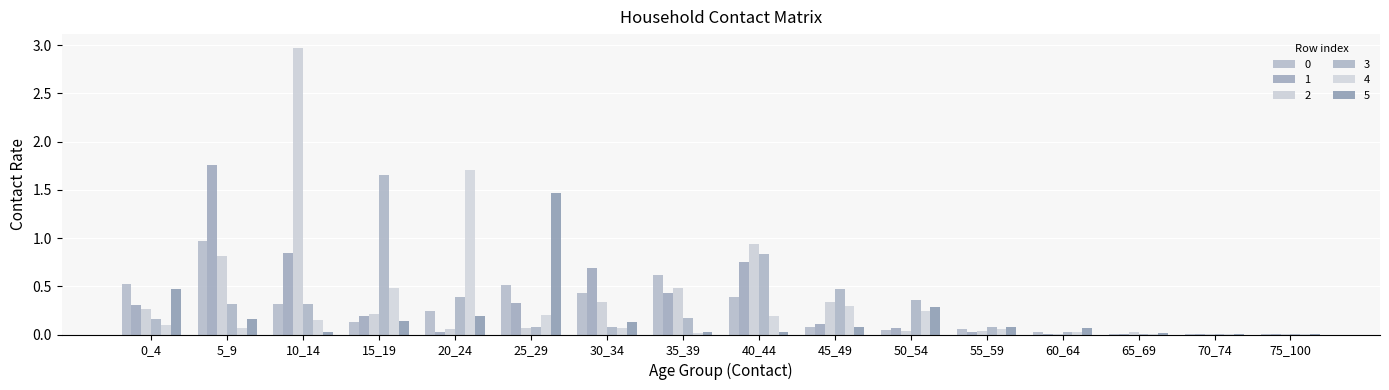

List the series in order of their peak value, lowest first.

0, 5, 3, 4, 1, 2